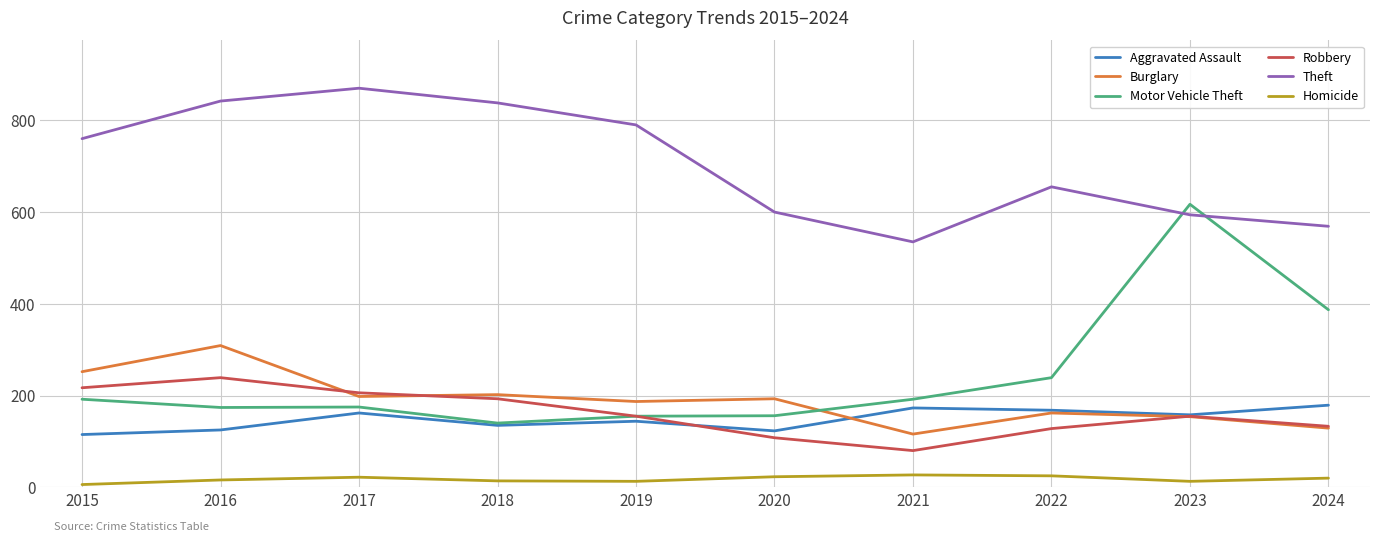

Which series has the largest range (max minus min)?

Motor Vehicle Theft